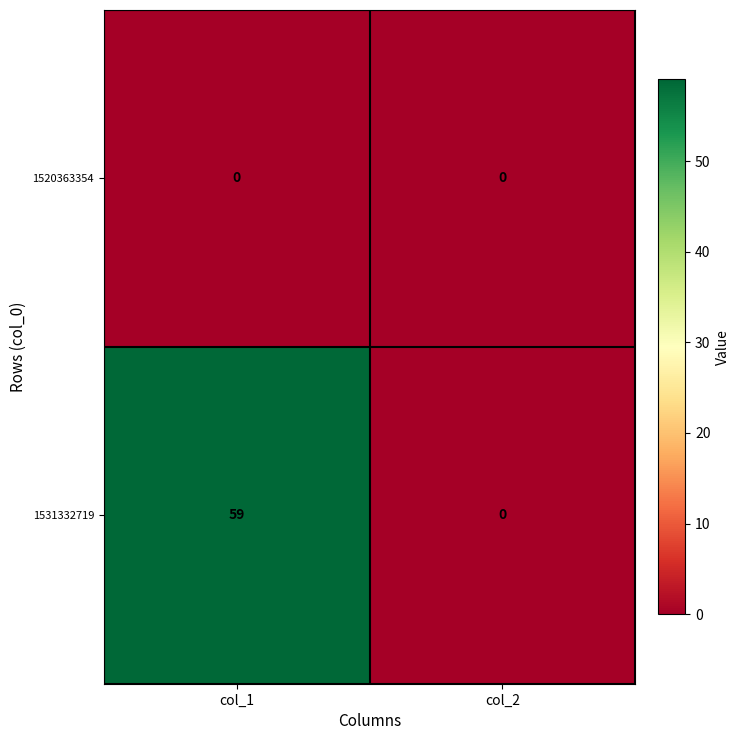

Which label corresponds to the largest value in the chart?

col_1